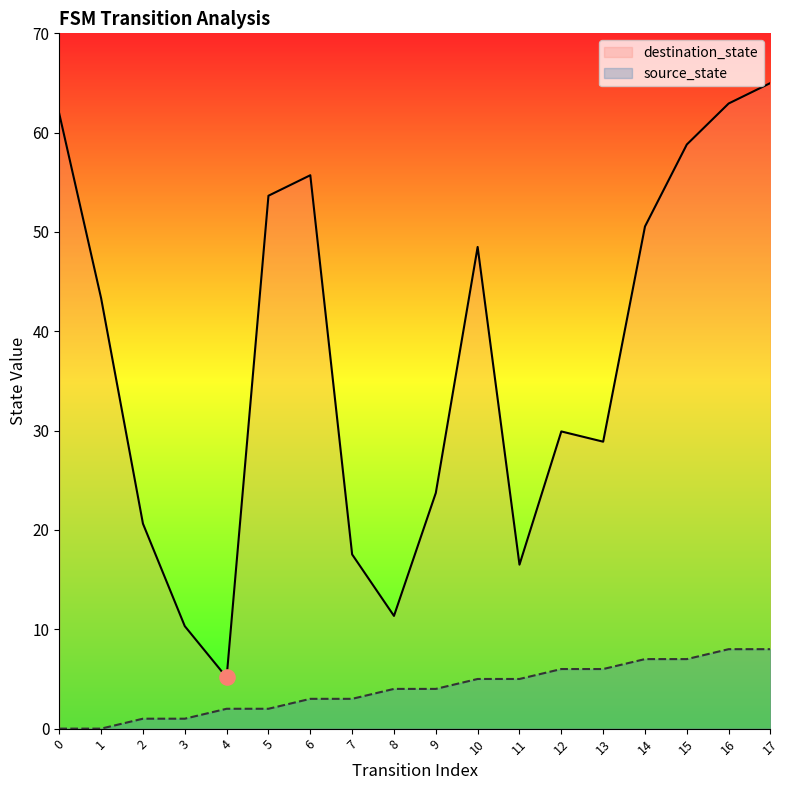

Which series reaches the minimum Y coordinate?

source_state